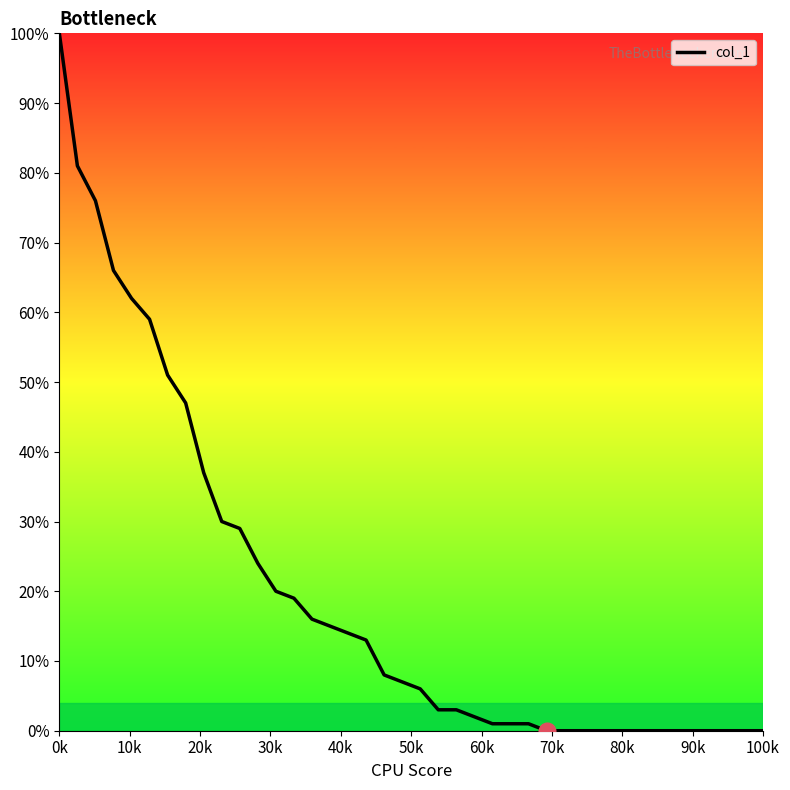

Reading left to right, transcribe all the data shown in this chart.

100.0	81.0	76.0	66.0	62.0	59.0	51.0	47.0	37.0	30.0	29.0	24.0	20.0	19.0	16.0	15.0	14.0	13.0	8.0	7.0	6.0	3.0	3.0	2.0	1.0	1.0	1.0	0.0	0.0	0.0	0.0	0.0	0.0	0.0	0.0	0.0	0.0	0.0	0.0	0.0